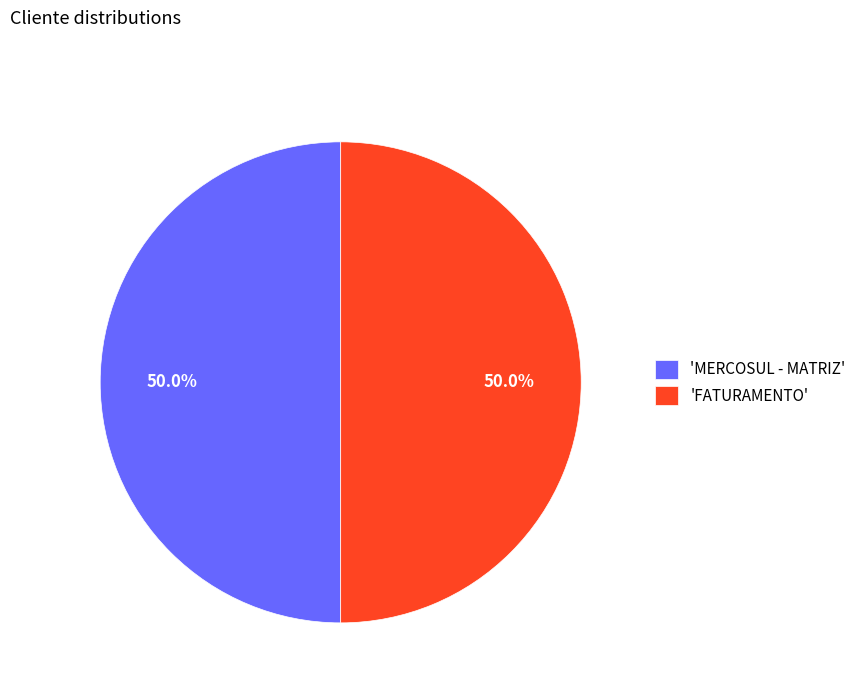

What is the ratio of the value at 'MERCOSUL - MATRIZ' to the value at 'FATURAMENTO'?

1.0